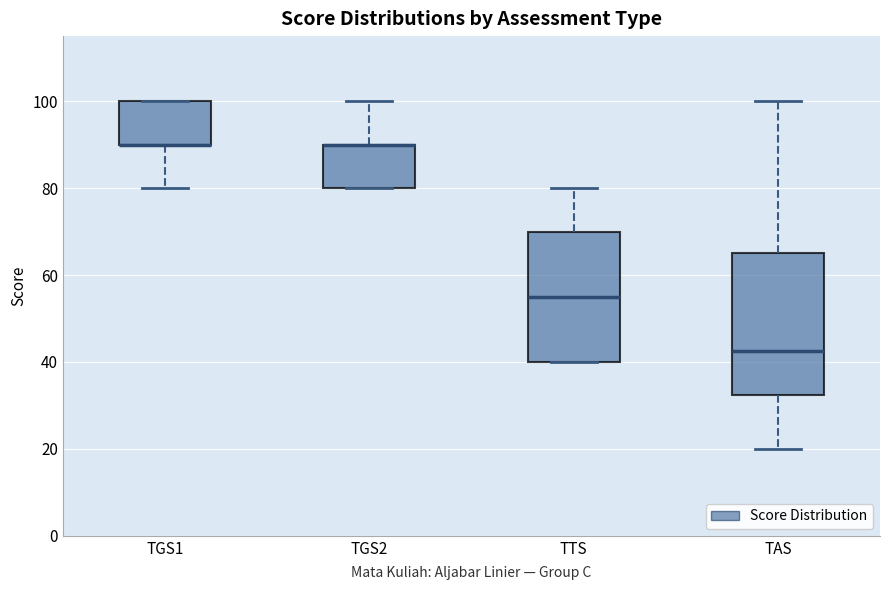

Which box is the tallest, from its lower edge to its upper edge?

TAS